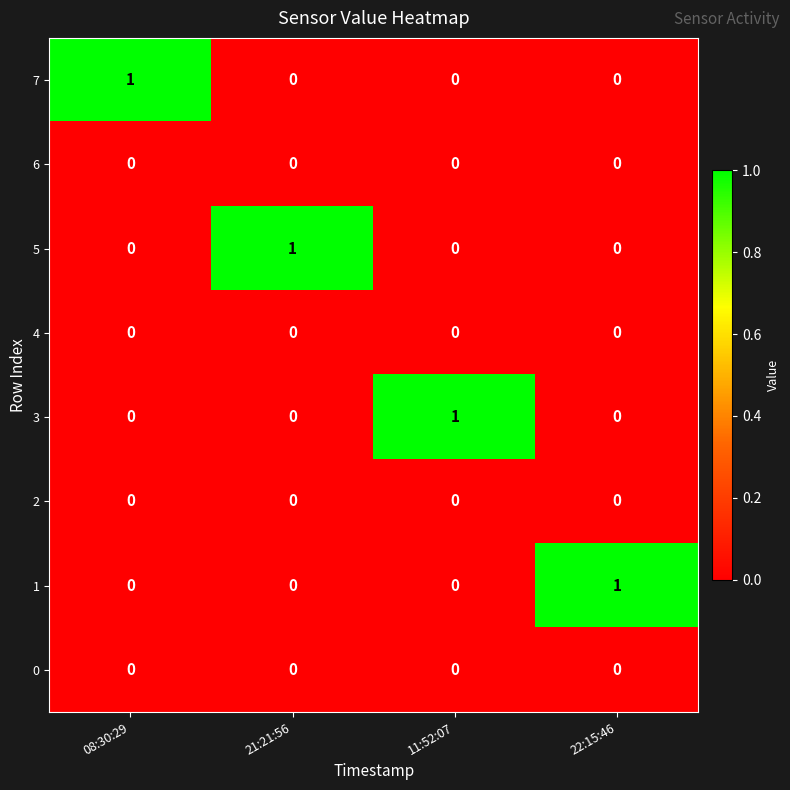

Which category has the highest value in the 3 series?

11:52:07